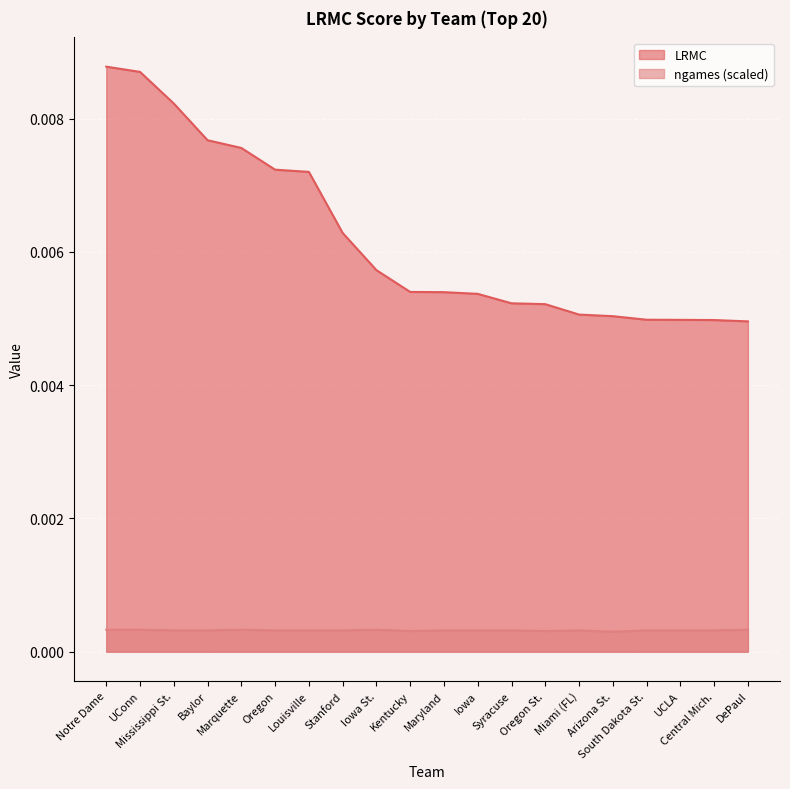

Which series has the largest total across all categories?

LRMC